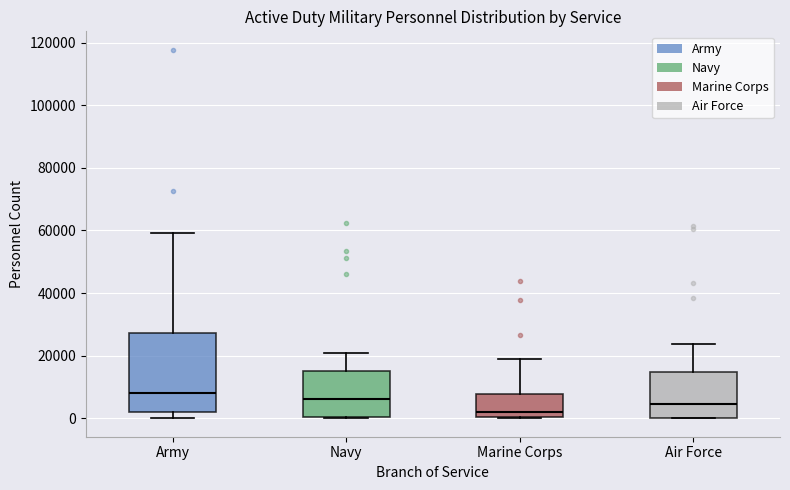

Reading left to right, transcribe this box plot: for each box, give where its median line is, the range the box spans, and where its two whiskers end, as read against the y-axis. The values are not printed on the chart, so give them approximately, as read against the axis.

Army: median 8000, box 2000 to 28000, whiskers 0 to 60000
Navy: median 6000, box 0 to 14000, whiskers 0 to 20000
Marine Corps: median 2000, box 0 to 8000, whiskers 0 to 18000
Air Force: median 4000, box 0 to 14000, whiskers 0 to 24000